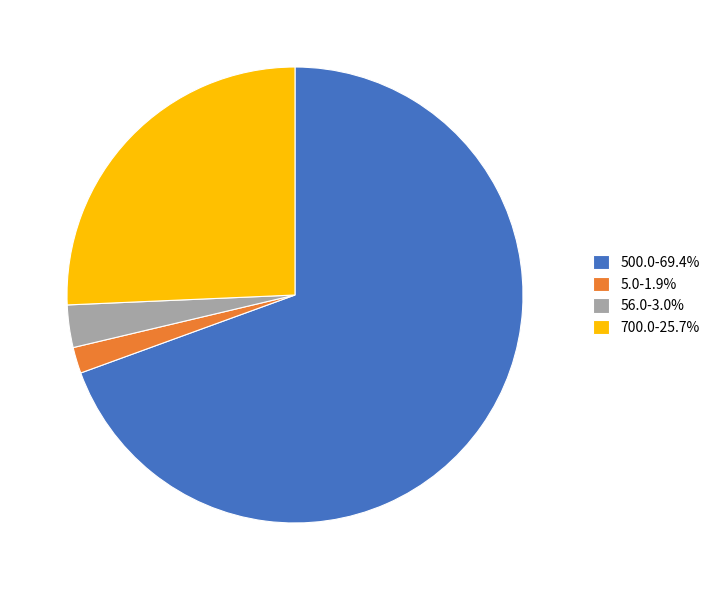

True or false: 500.0 accounts for 69% of the total.

True